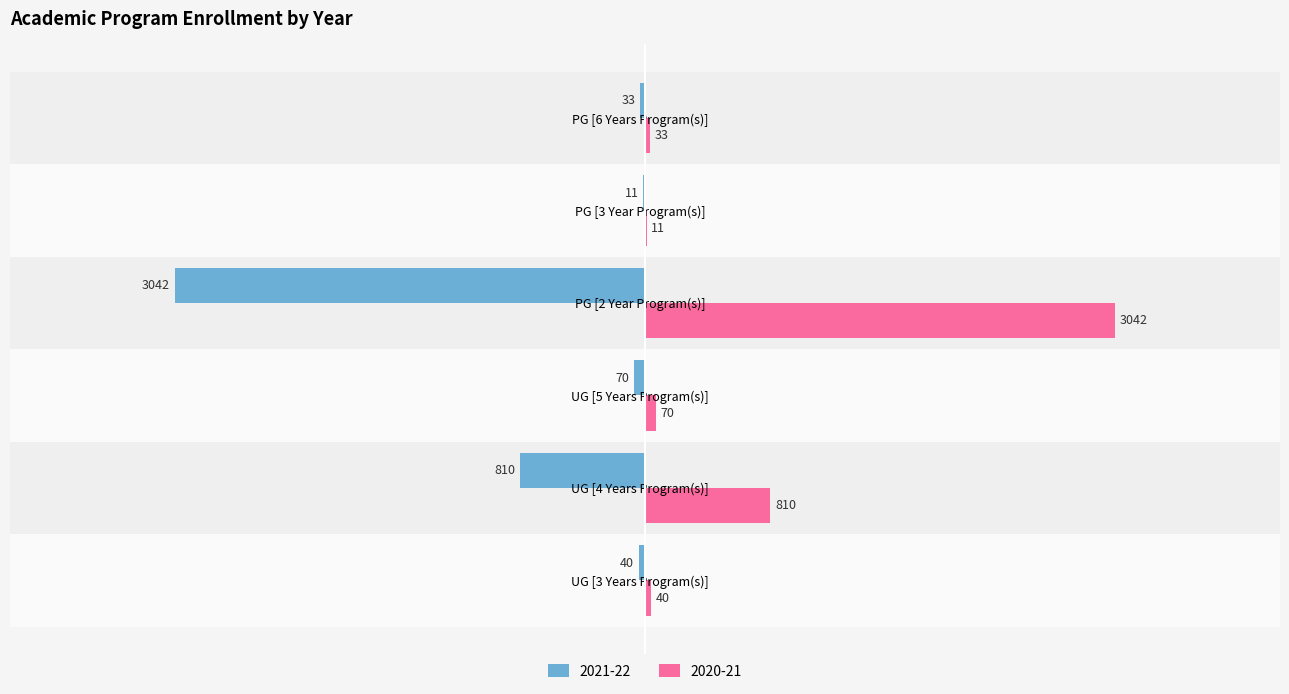

Is the value of 2020-21 at UG [4 Years Program(s)] greater than the value of 2021-22 at UG [3 Years Program(s)]?

Yes